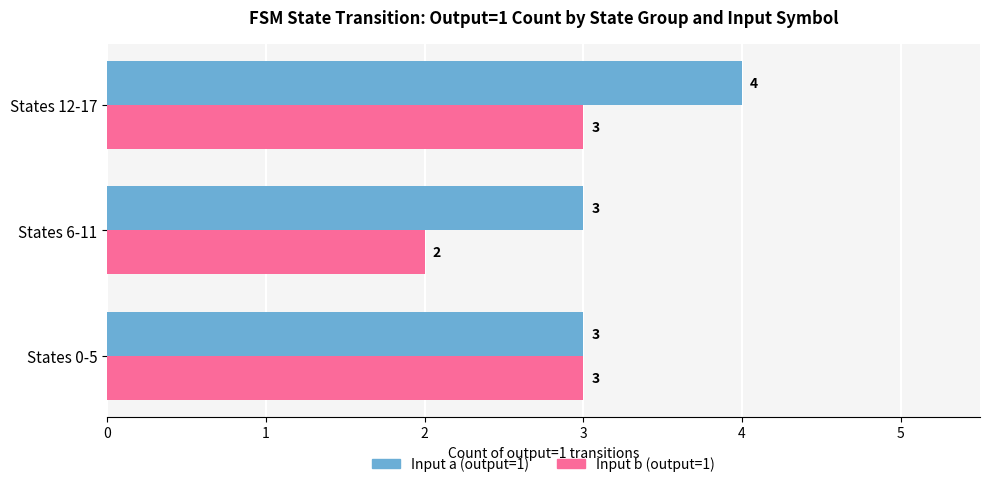

What is the total value across all series at States 12-17?

7